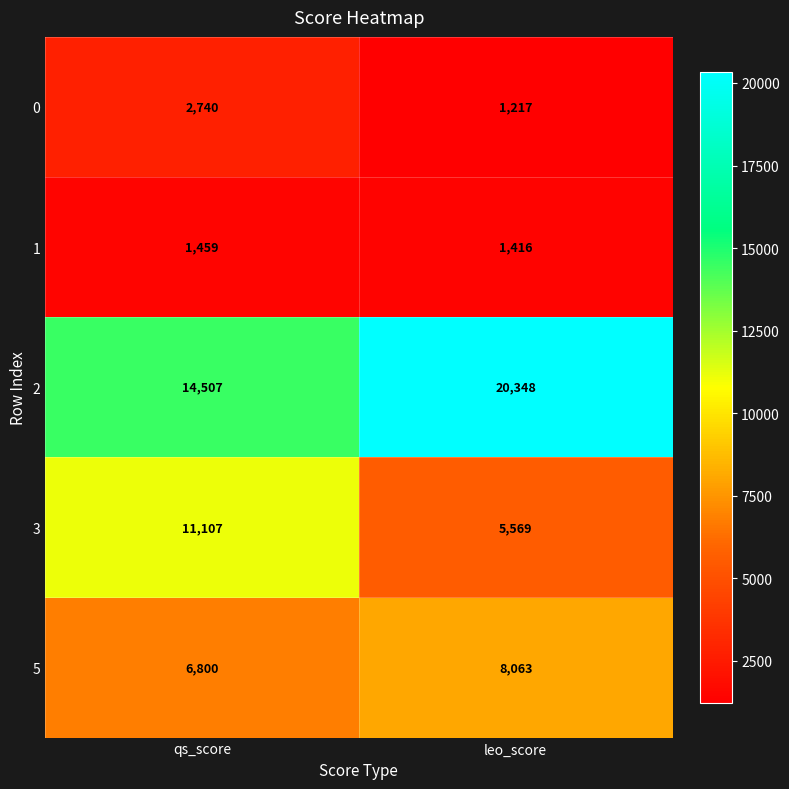

At which label is 2 closest to 17427?

qs_score